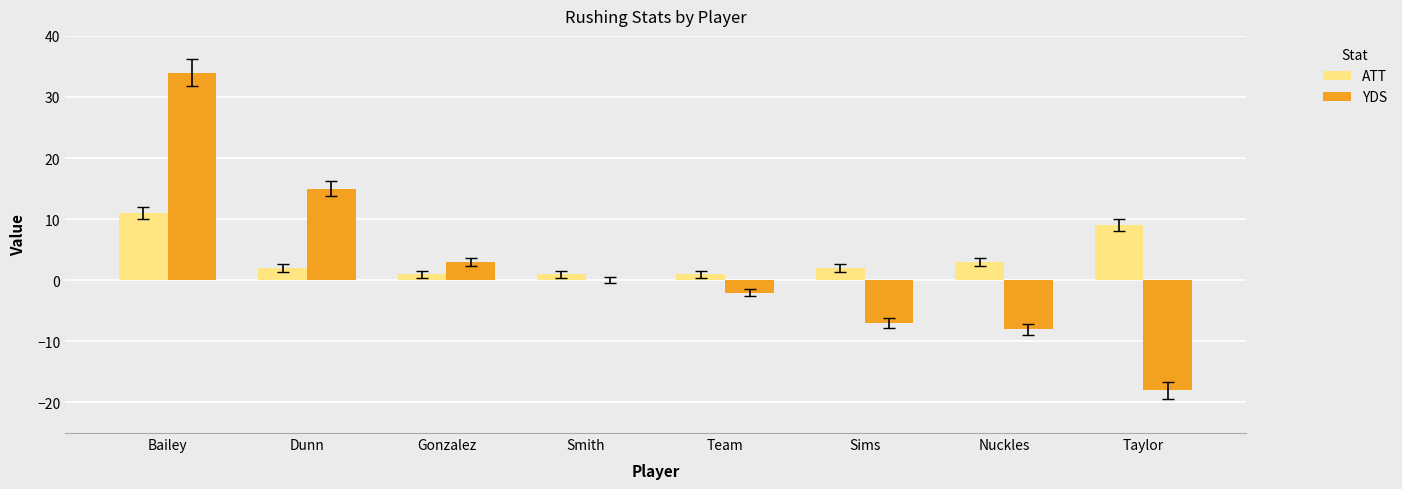

How many groups of bars are there?

8